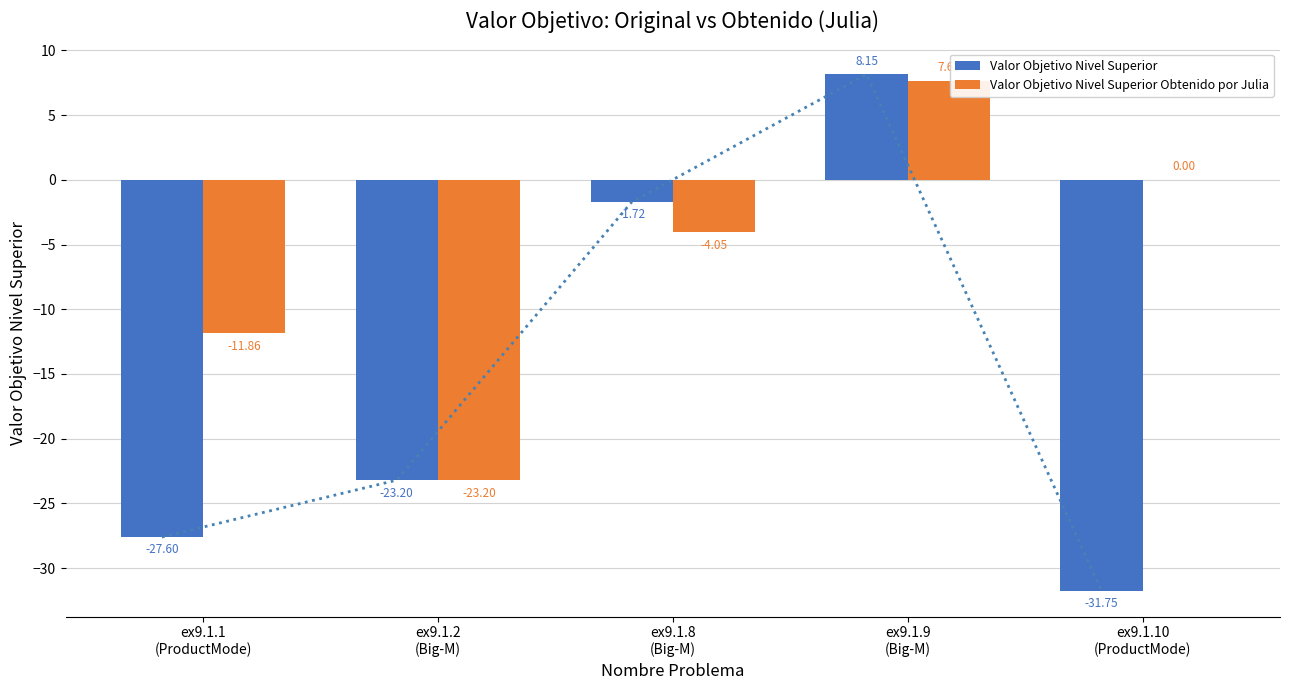

How many values in the Valor Objetivo Nivel Superior Obtenido por Julia series exceed -4?

2